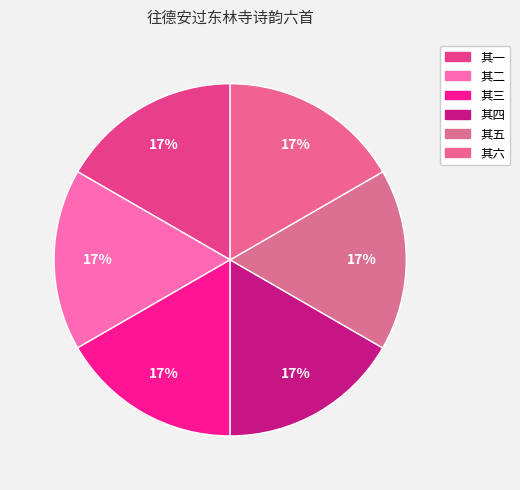

Count the number of slices in the pie.

6